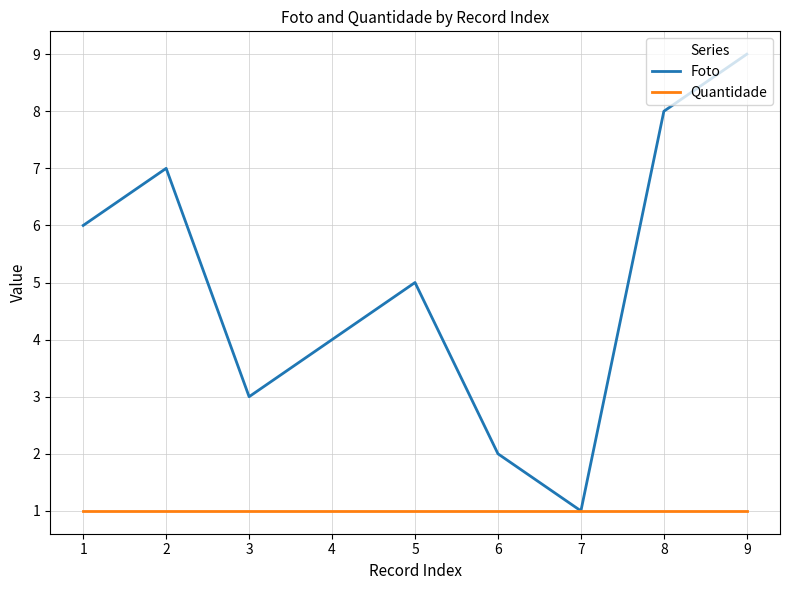

Where does the Foto series first go above 5?

1